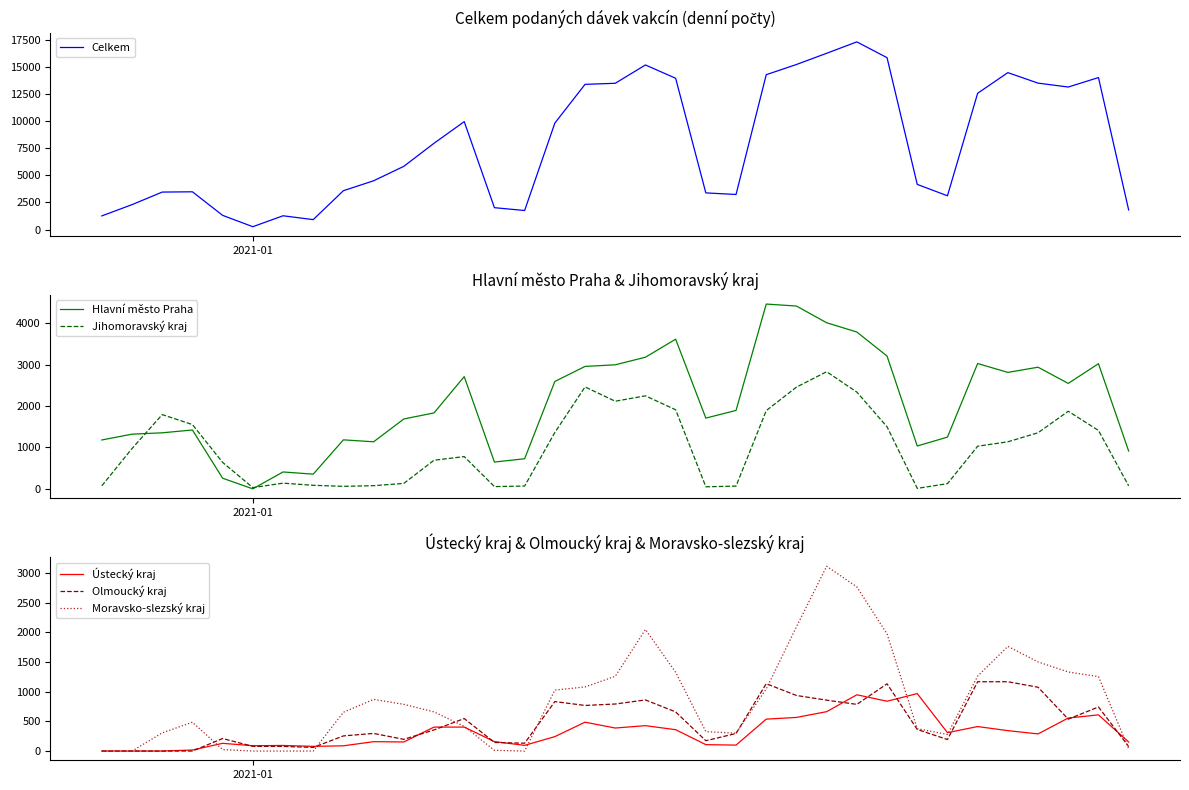

What is the value of the Olmoucký kraj point at the 31st from the left?

1169